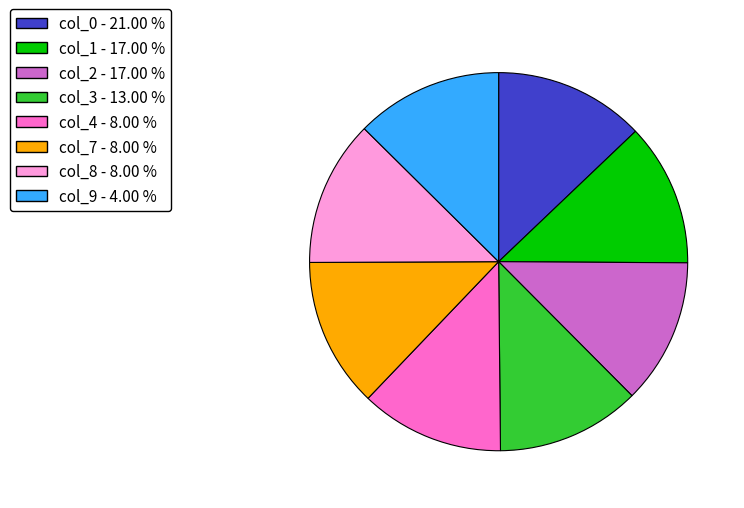

Approximately how many times larger is the value at col_2 compared to col_9?

1.0